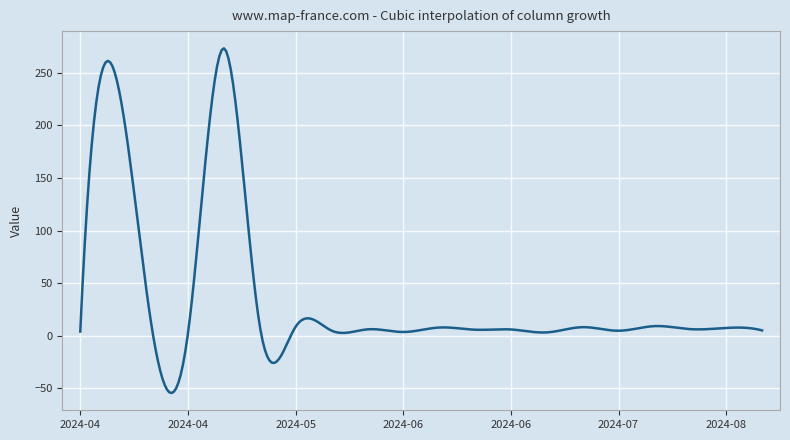

What is the greatest value displayed?

273.0